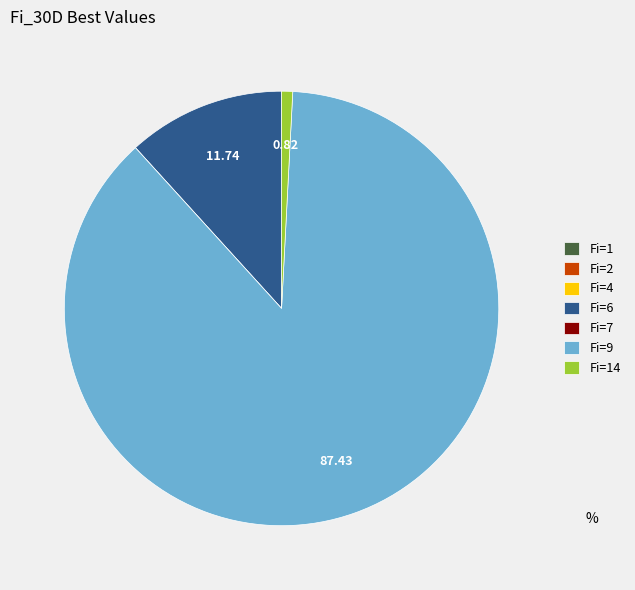

Is there any slice that represents more than half of the pie?

Yes